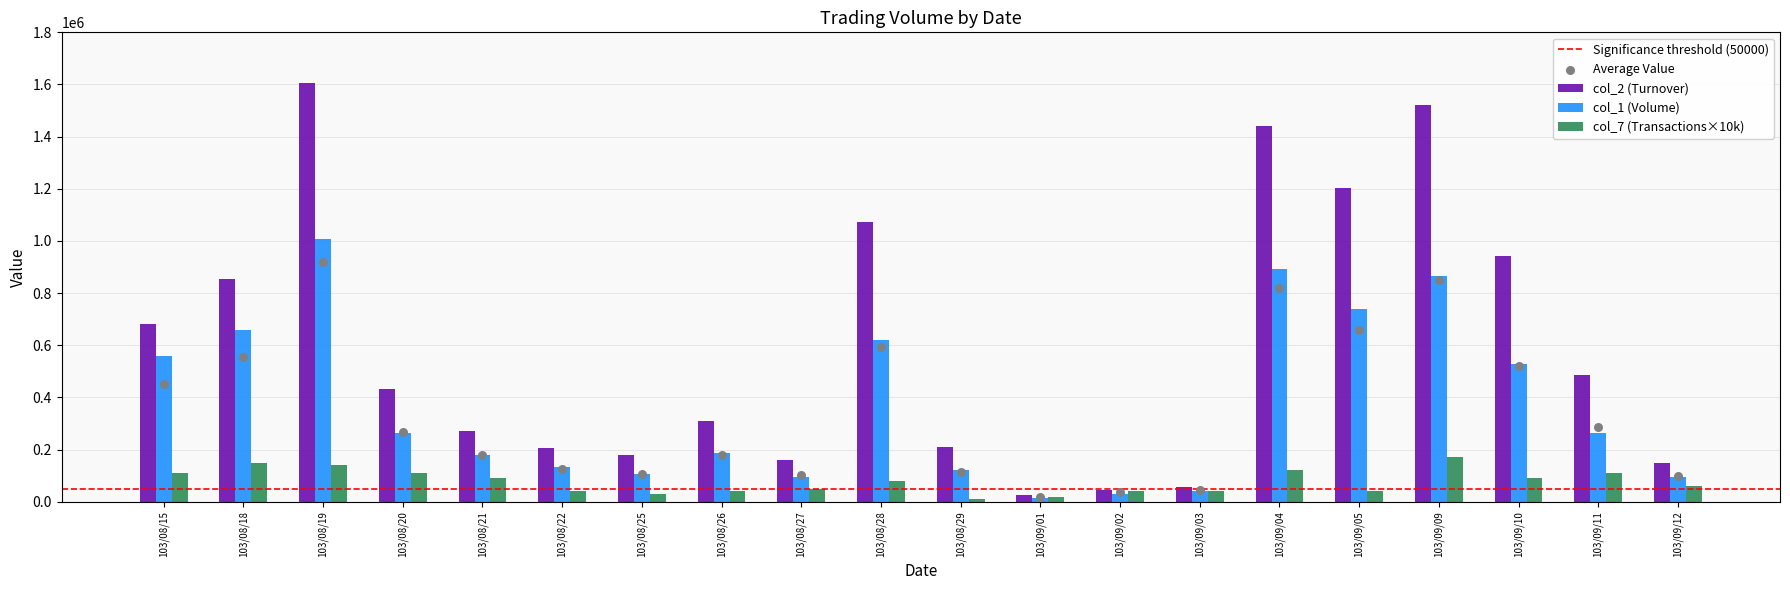

At how many categories does at least one series exceed 674558?

8